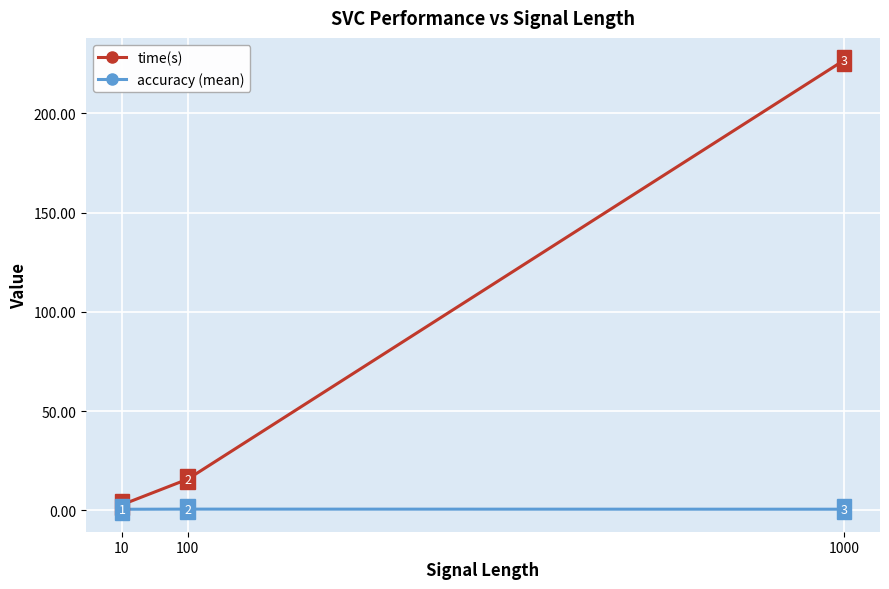

Does the chart have visible grid lines?

Yes